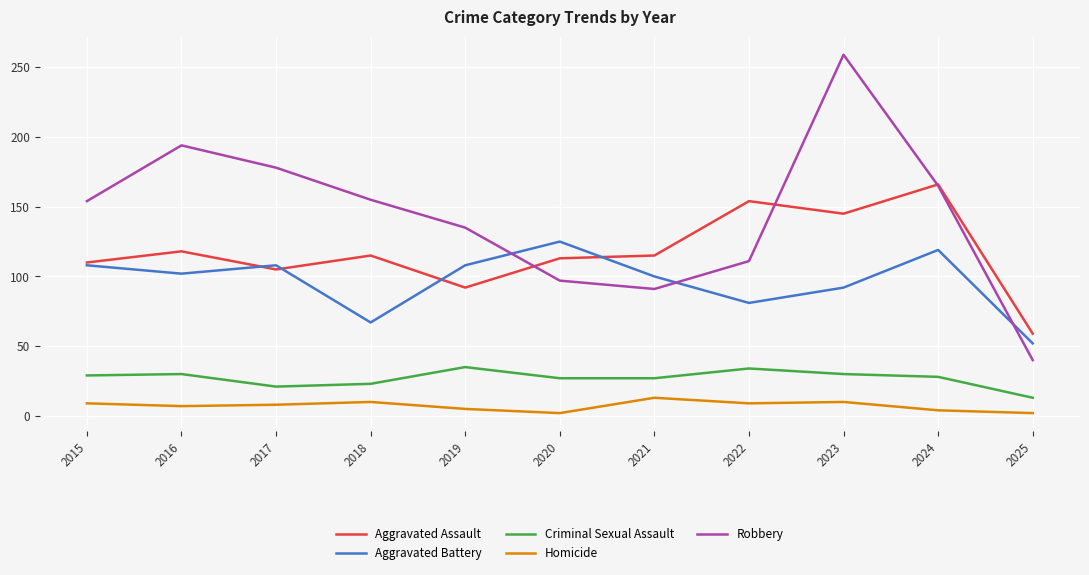

How many interior local valleys does the Robbery series have?

1